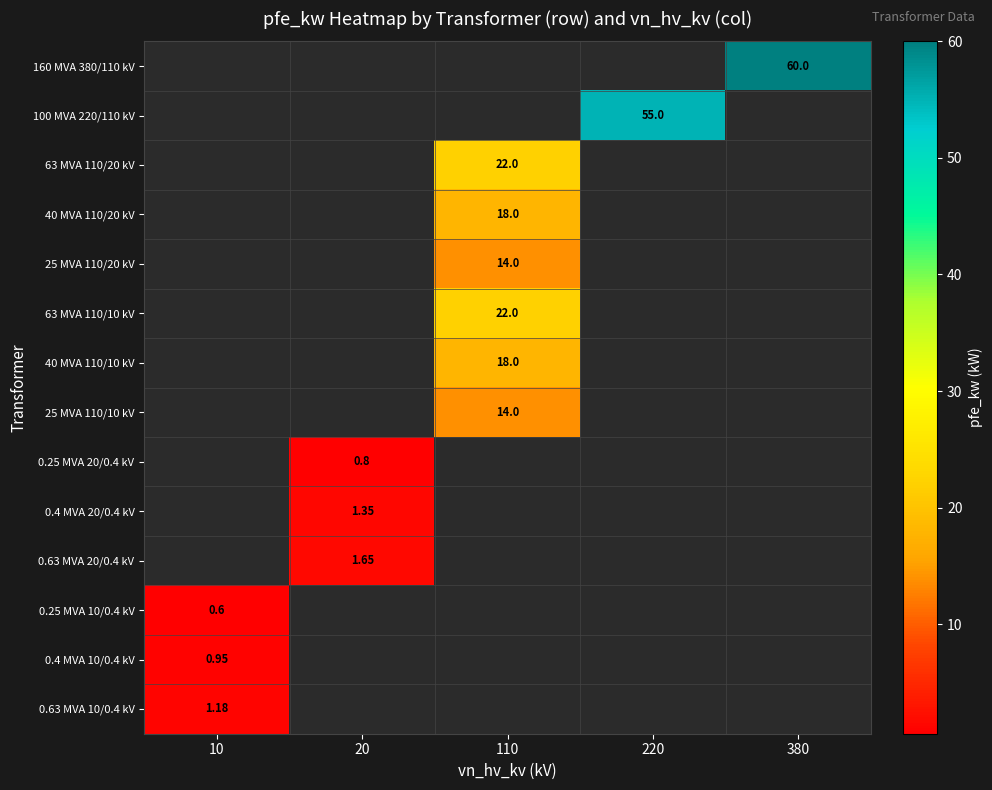

What is the sum of all 63 MVA 110/10 kV values?

22.0